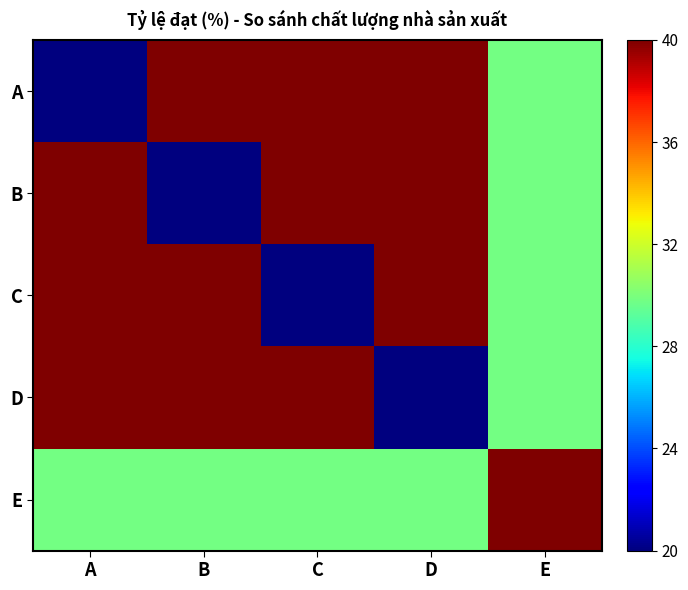

At how many categories does at least one series exceed 20?

5